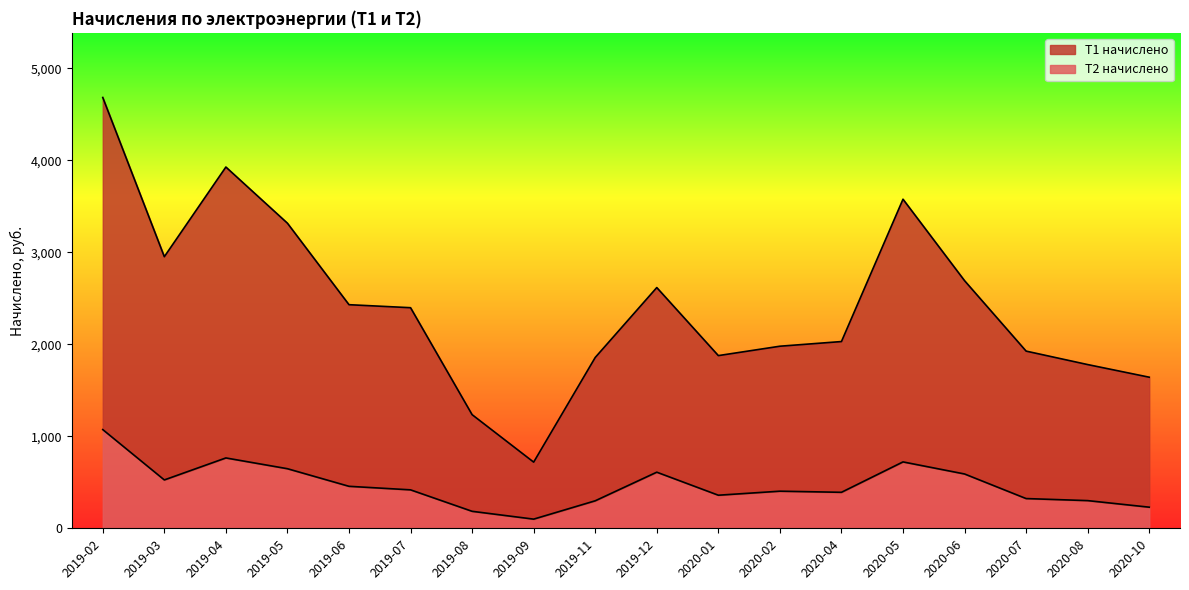

Which category has the lowest value in the Т1 начислено series?

2019-09